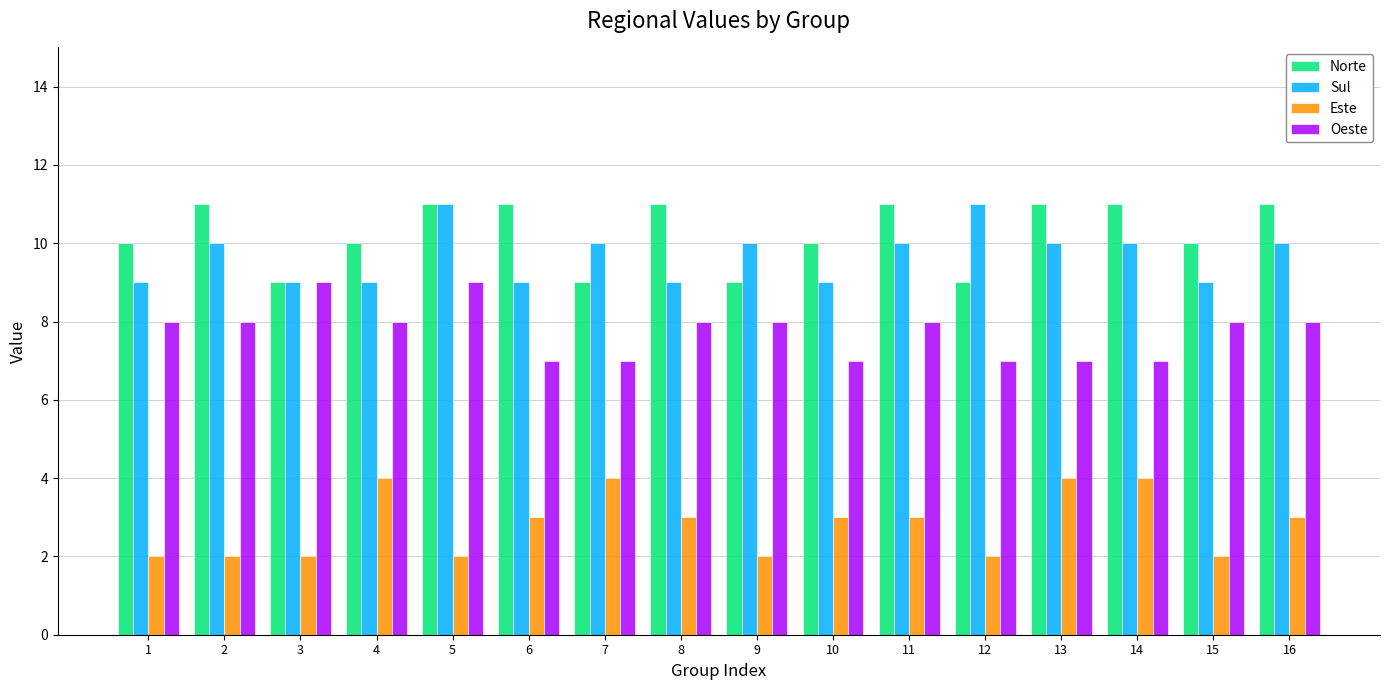

What is the difference between the highest and lowest values at 6?

8